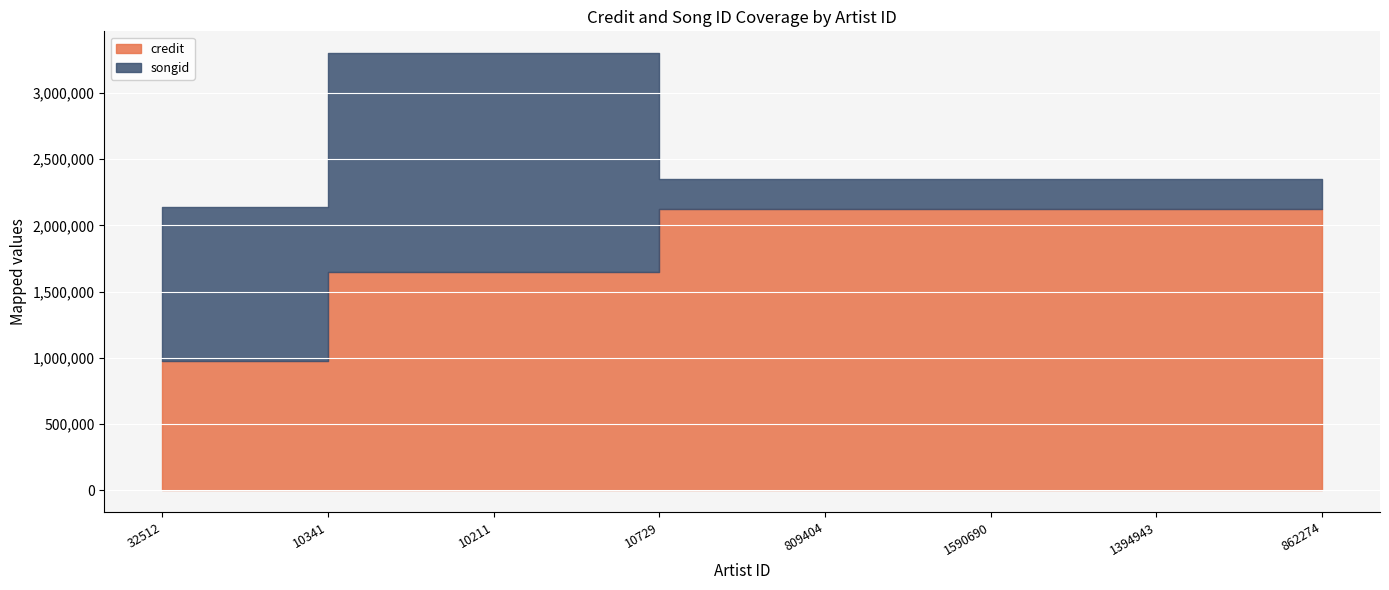

What is the total value across all series at 10211?

3299682